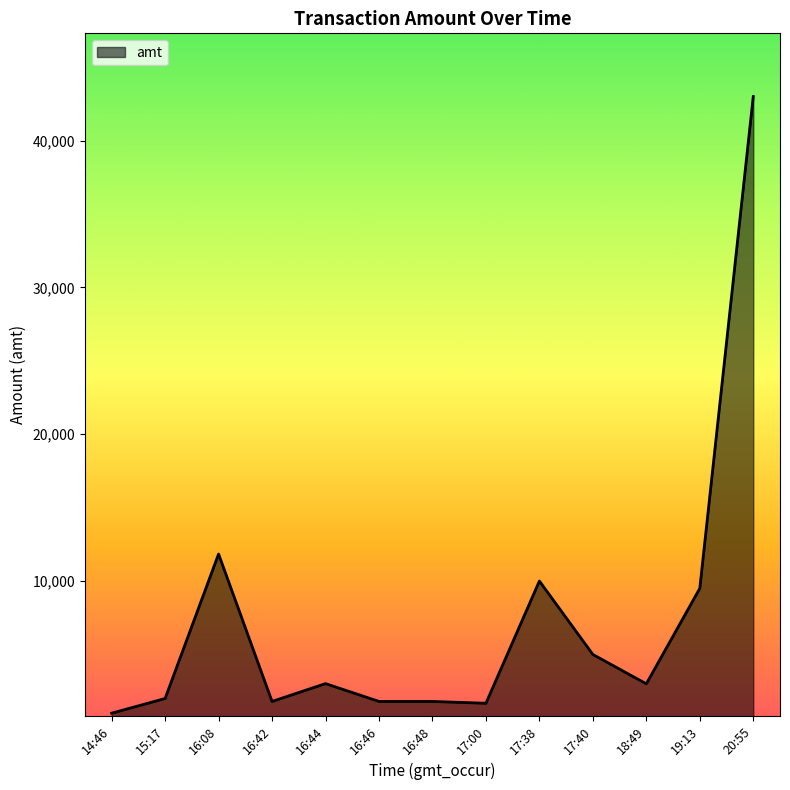

Which label corresponds to the largest value in the chart?

20:55